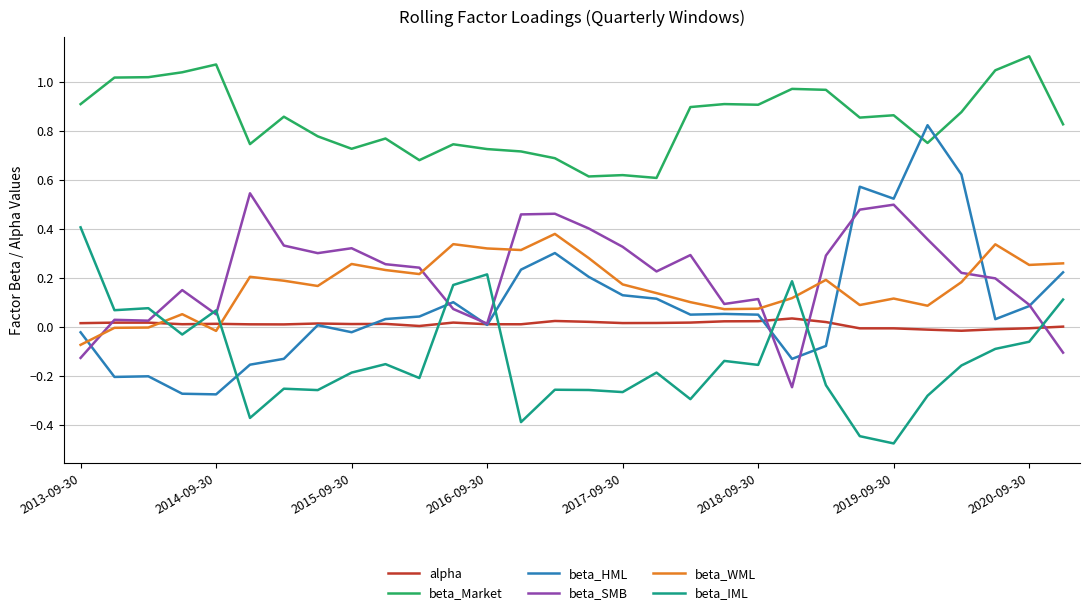

Which series has the largest total across all categories?

beta_Market